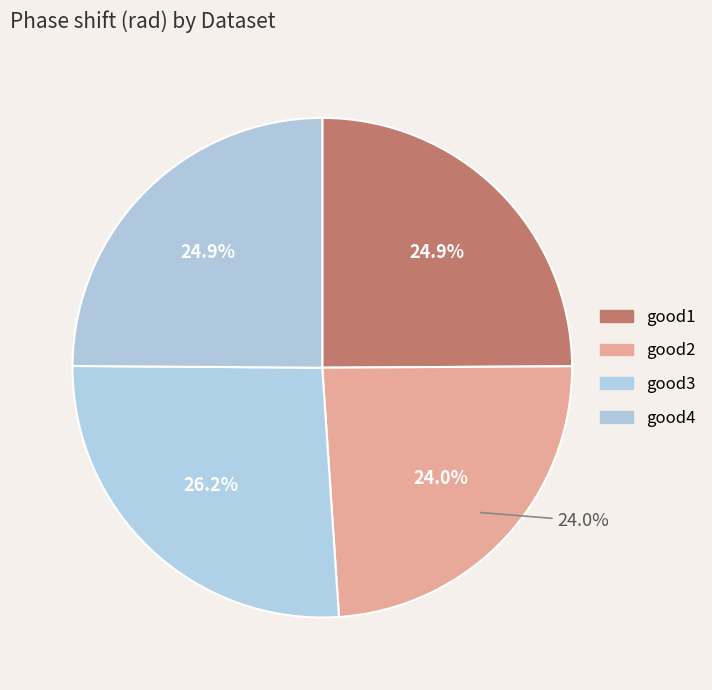

The good2 slice represents 24% of the pie. True or false?

True